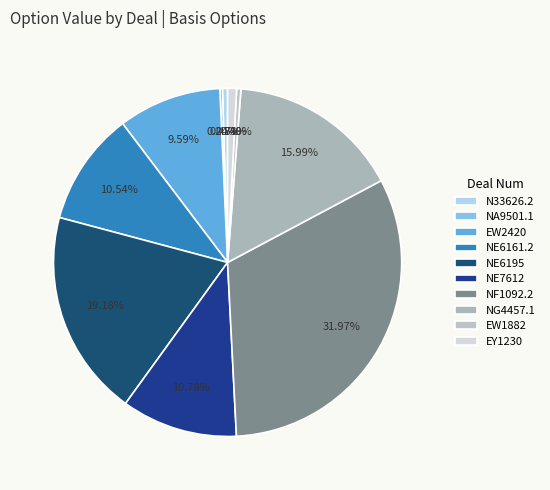

Is EW2420 the majority of the pie?

No